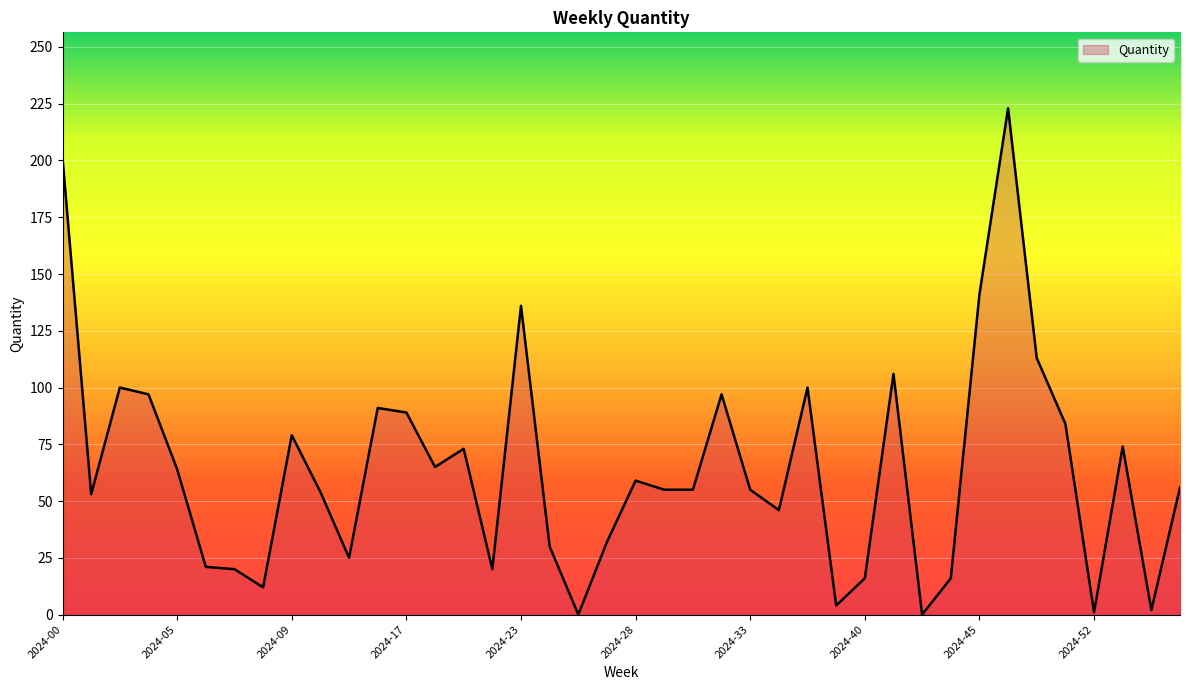

What is the greatest value displayed?

223